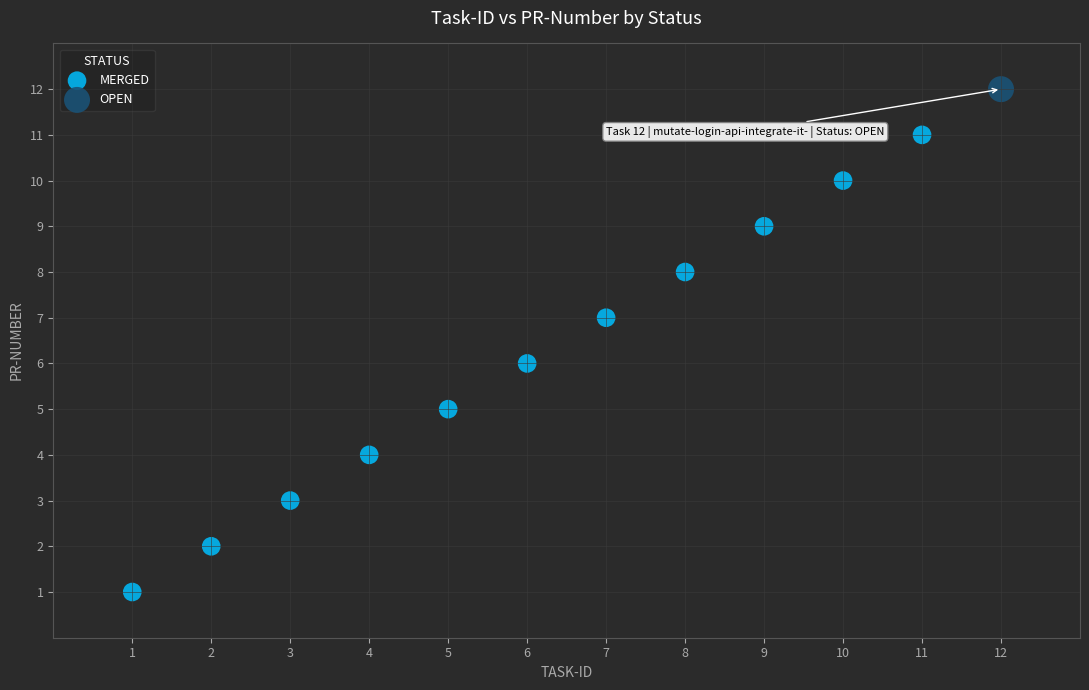

What are all the series names shown in the legend?

MERGED, OPEN